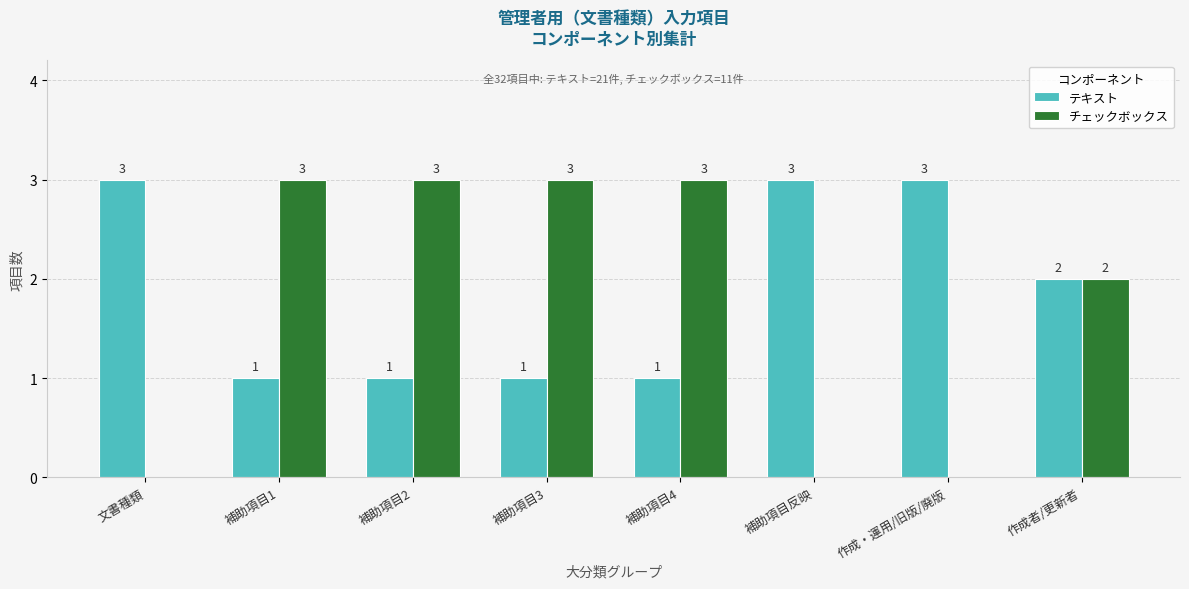

How many テキスト values are between 1 and 3?

8